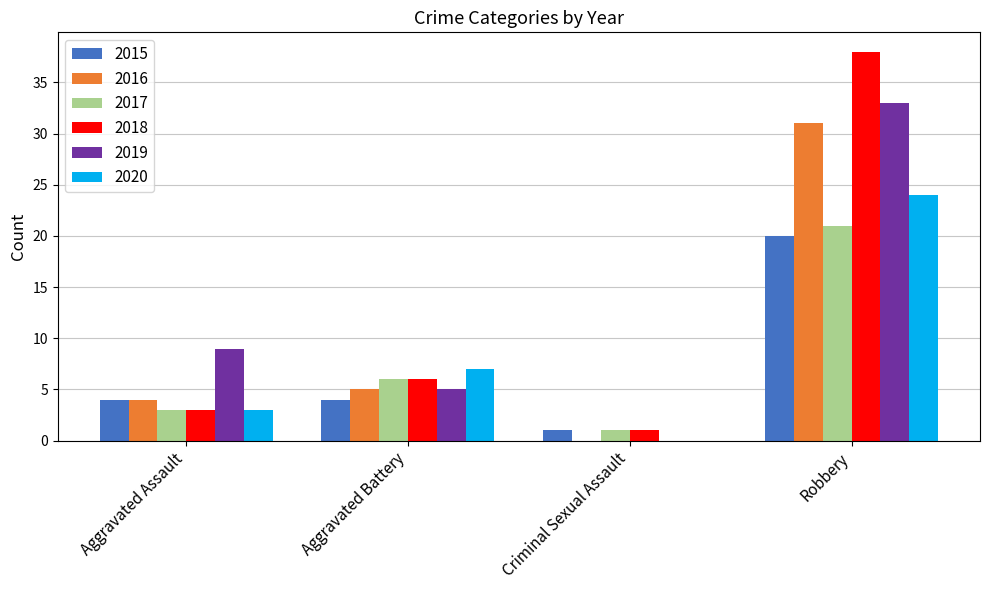

What is the total value across all series at Criminal Sexual Assault?

3